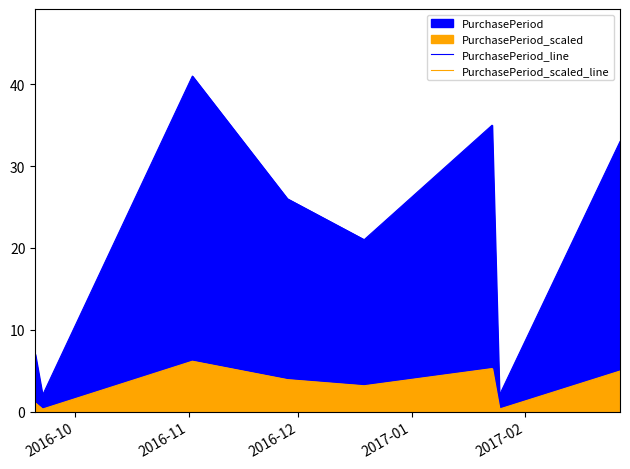

True or false: PurchasePeriod_scaled_line and PurchasePeriod_line intersect in this chart.

False